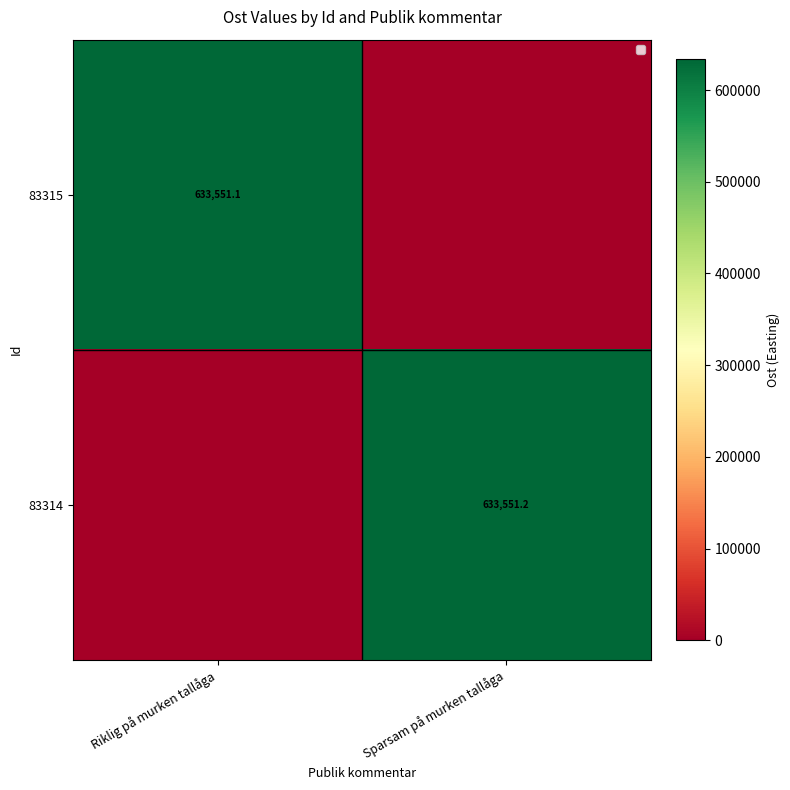

Is it true that 83314 equals 633551.2 at Sparsam på murken tallåga?

True